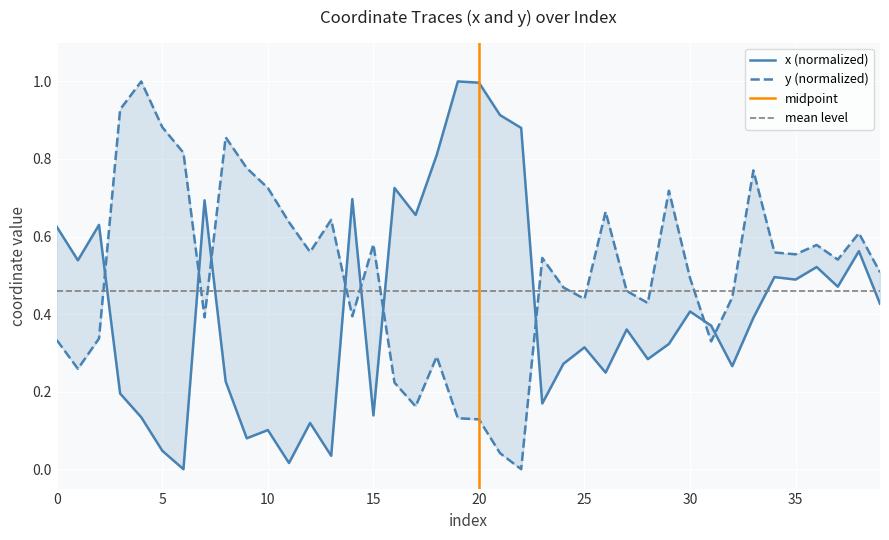

What is the difference between the maximum and minimum values in the x series?

1.0